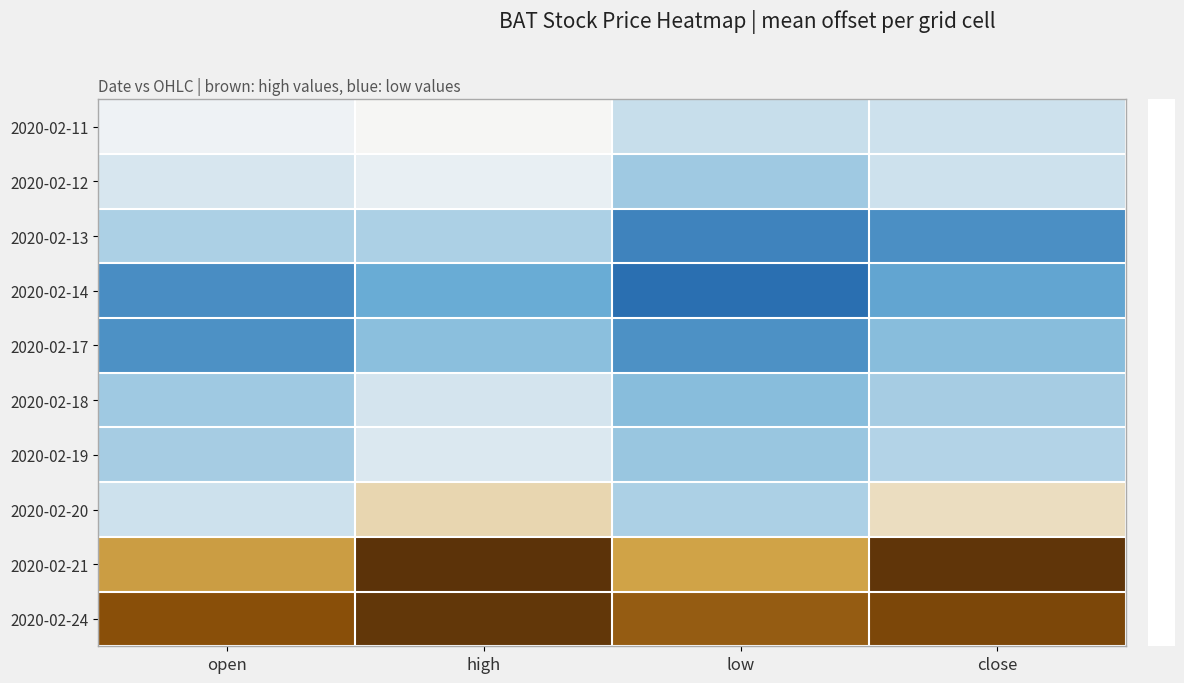

What is the difference between the highest and lowest values at open?

2.2